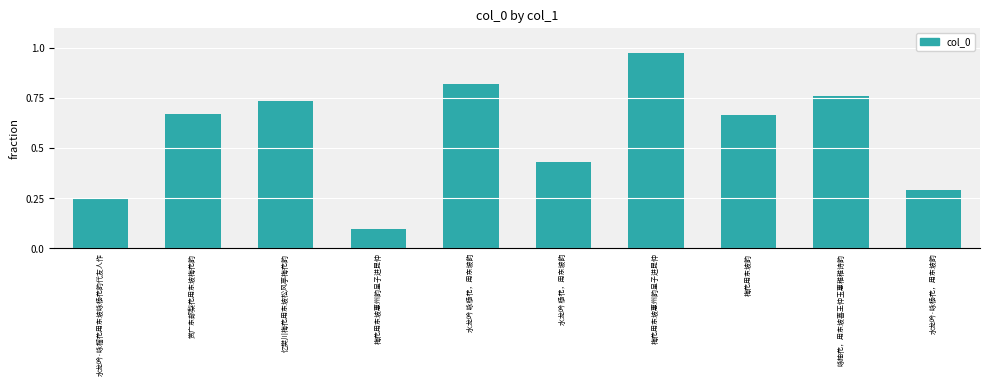

Are the bars horizontal?

No